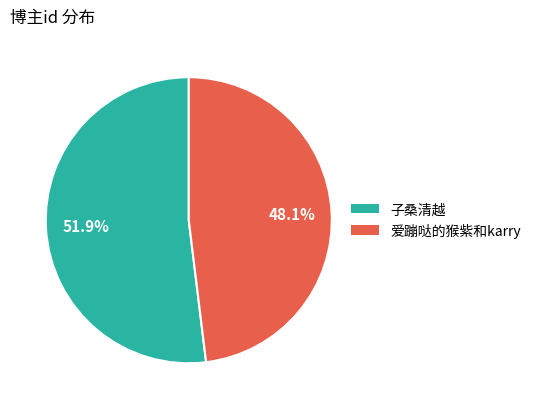

To the nearest percent, what is the combined percentage of 子桑清越 and 爱蹦哒的猴紫和karry?

100%